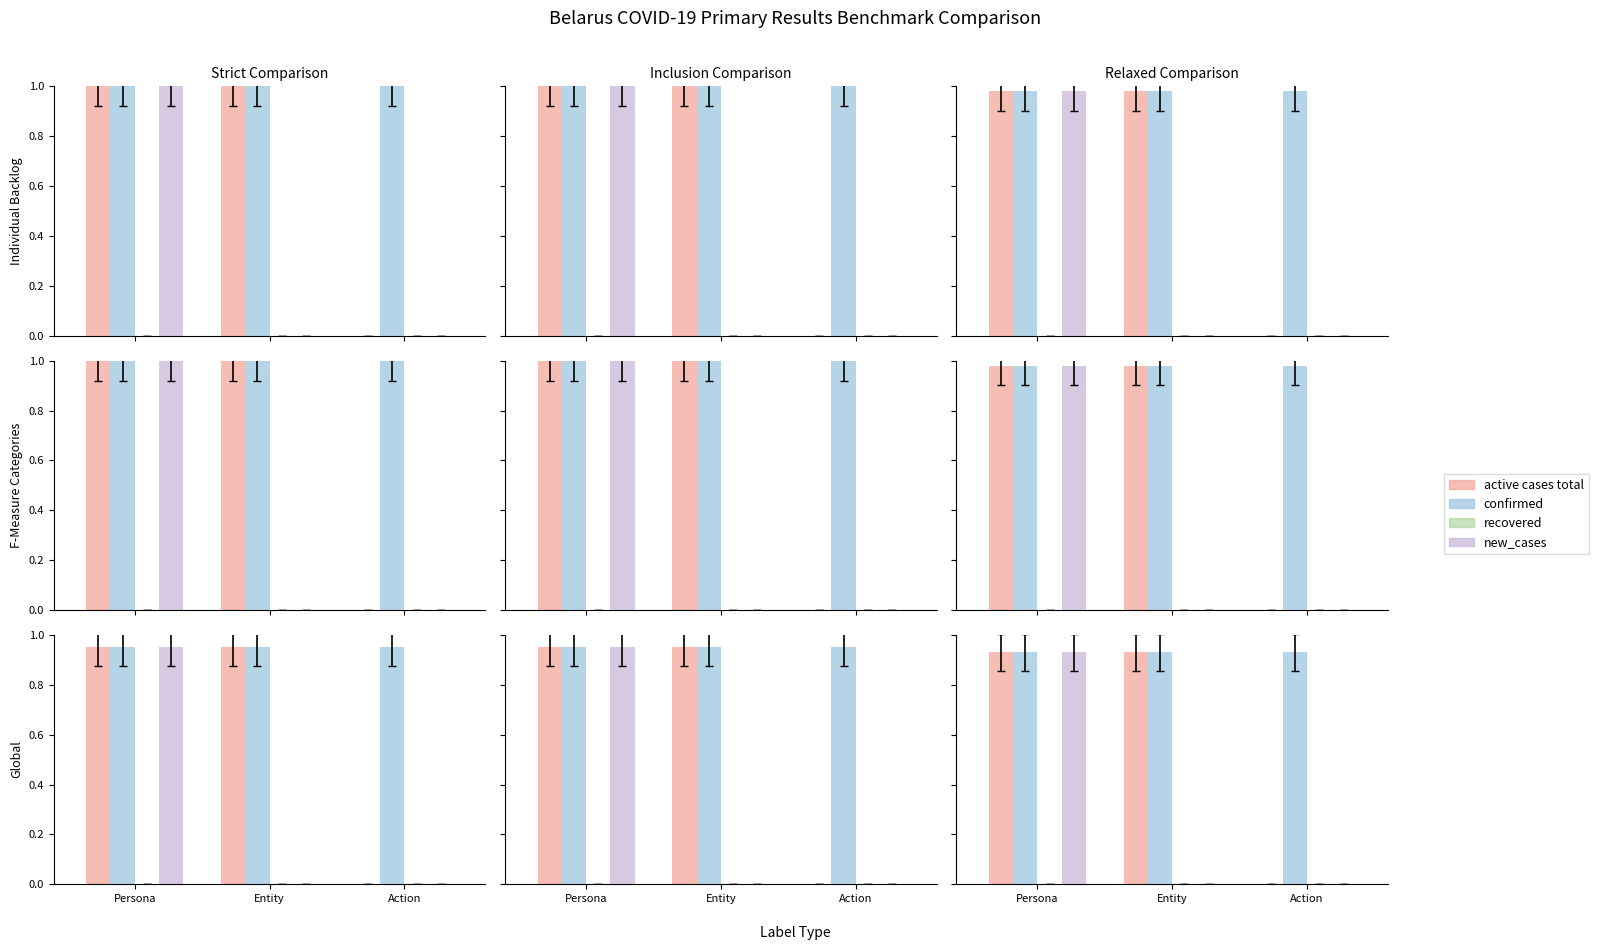

List the labels in order of confirmed value, smallest first.

Persona, Entity, Action